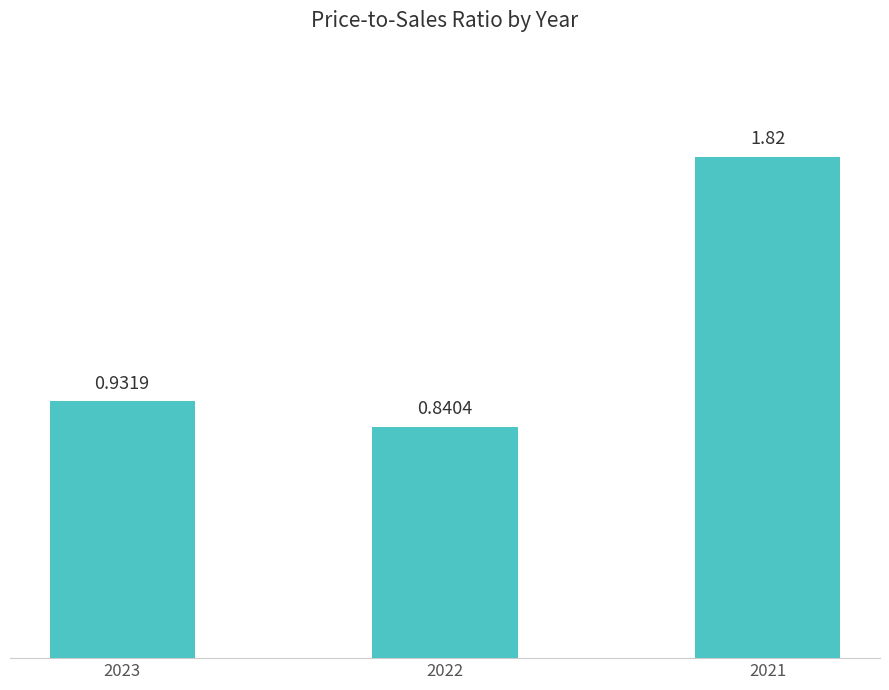

Which has a higher value, 2021 or 2022?

2021